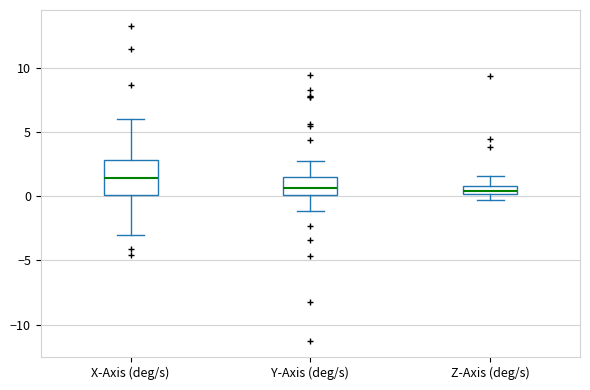

Which box is the tallest, from its lower edge to its upper edge?

X-Axis (deg/s)